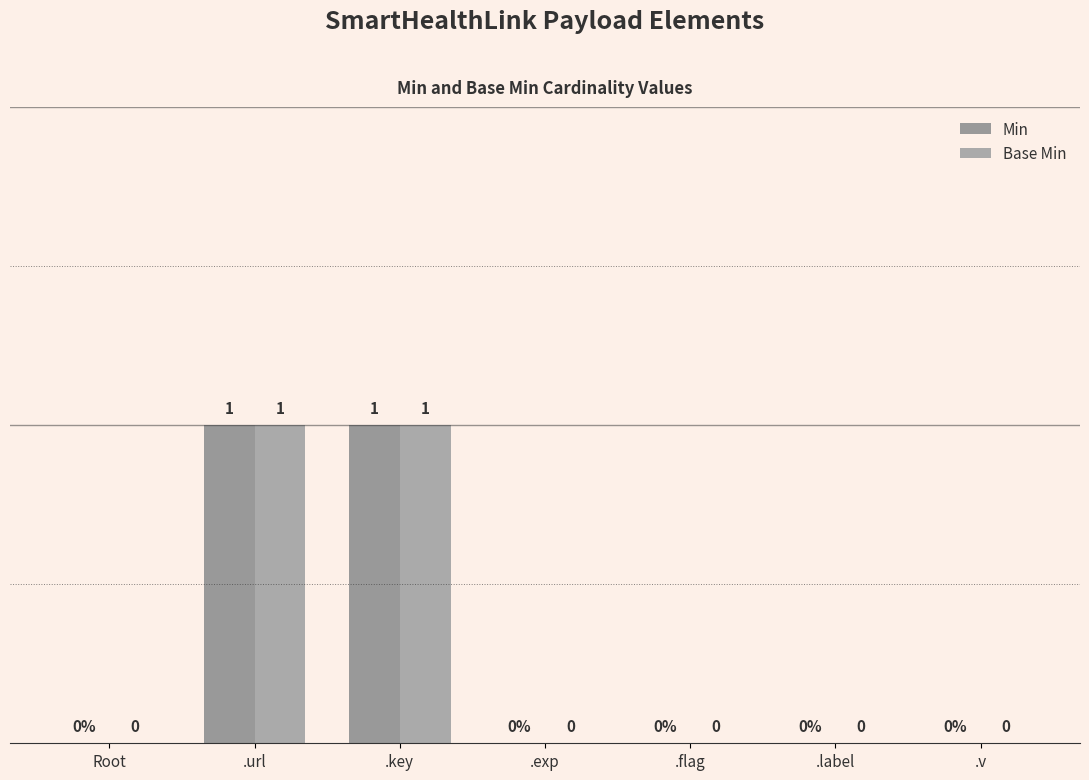

Reading right to left, extract all data points from this chart.

Min: .v=0	.label=0	.flag=0	.exp=0	.key=1	.url=1	Root=0
Base Min: .v=0	.label=0	.flag=0	.exp=0	.key=1	.url=1	Root=0